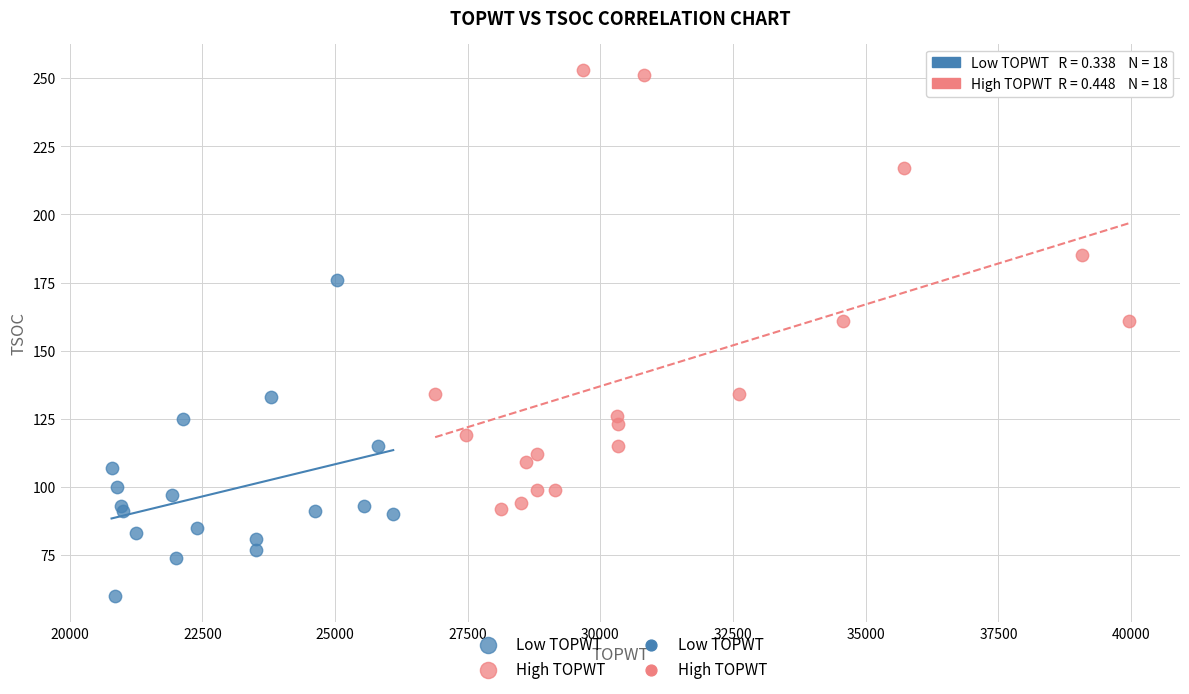

Which series has the widest spread of Y values?

High TOPWT